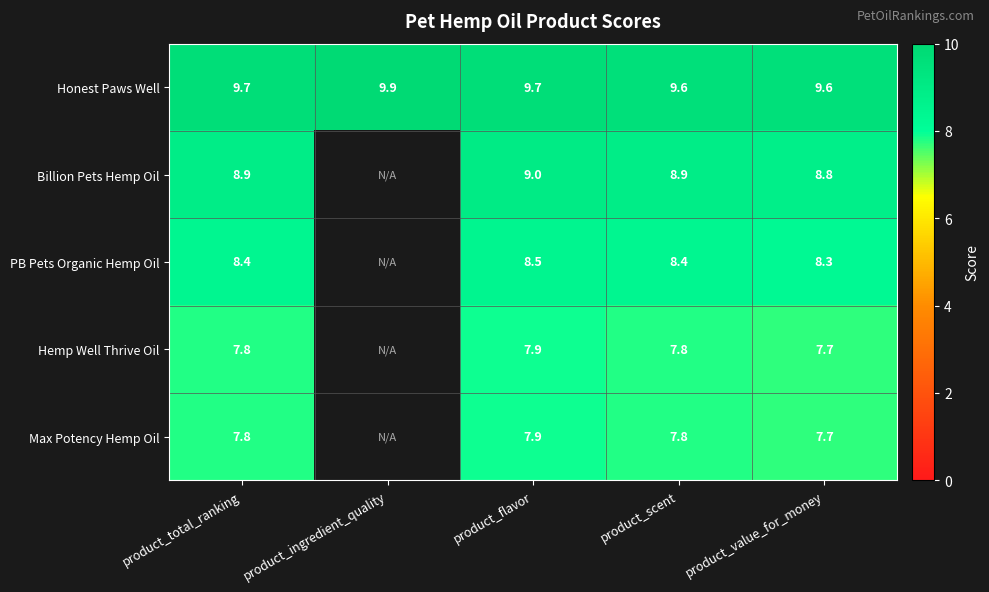

Is it true that Honest Paws Well equals 9.7 at product_total_ranking?

True